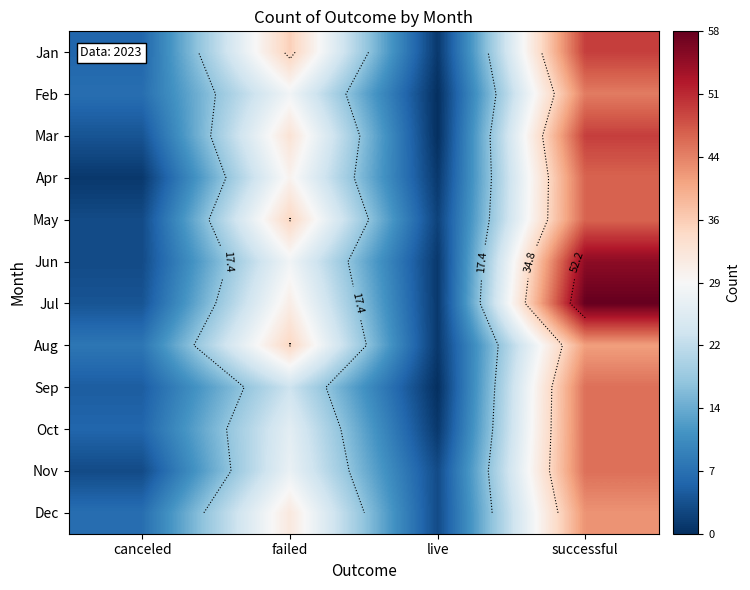

True or false: Feb has a value of 30 at successful.

False